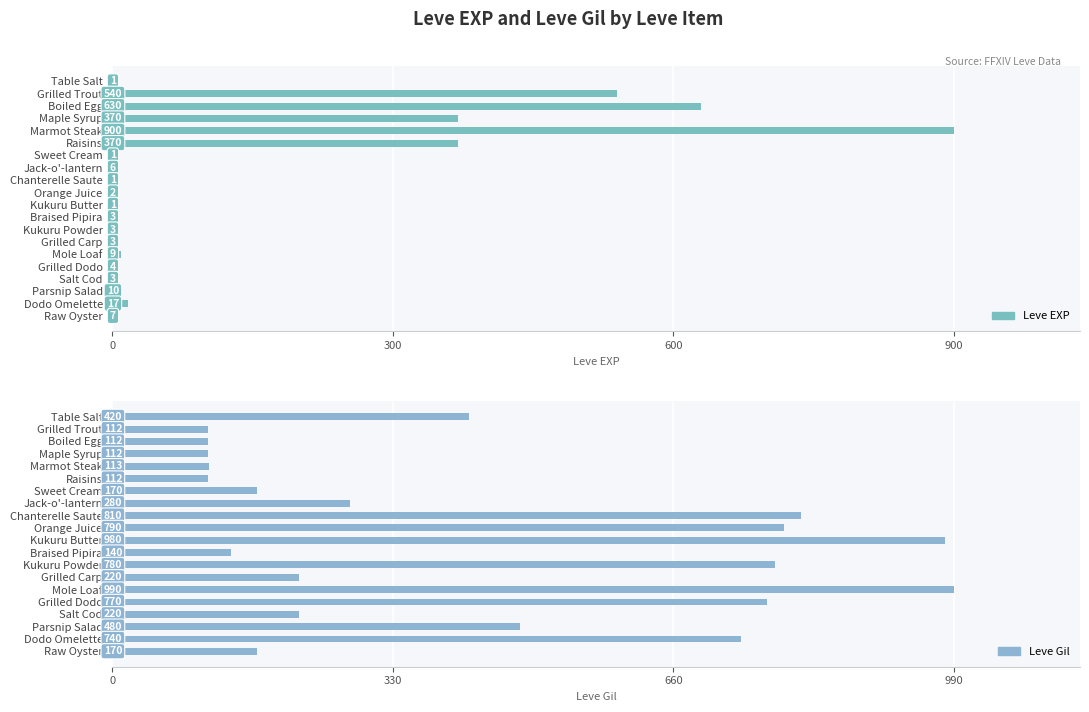

What is the approximate value of Leve Gil at Mole Loaf?

990